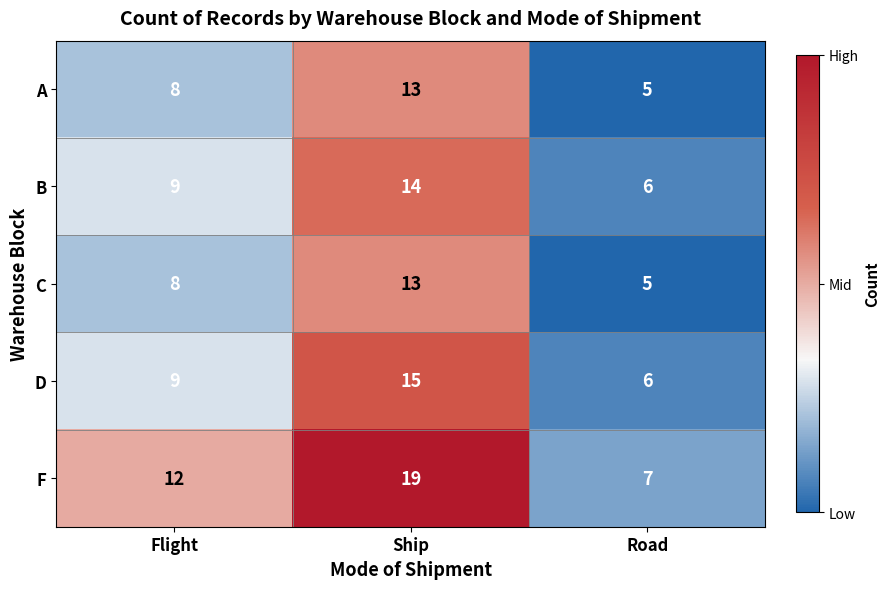

Reading left to right, list all the values displayed in this chart.

A: Flight=8	Ship=13	Road=5
B: Flight=9	Ship=14	Road=6
C: Flight=8	Ship=13	Road=5
D: Flight=9	Ship=15	Road=6
F: Flight=12	Ship=19	Road=7